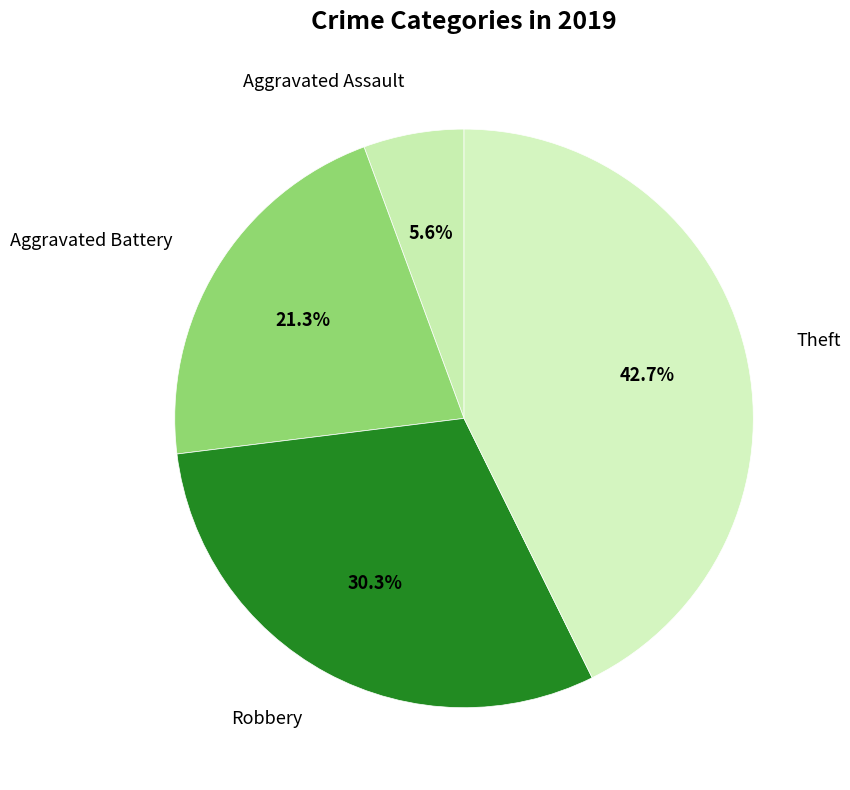

How many slices are in this pie chart?

4